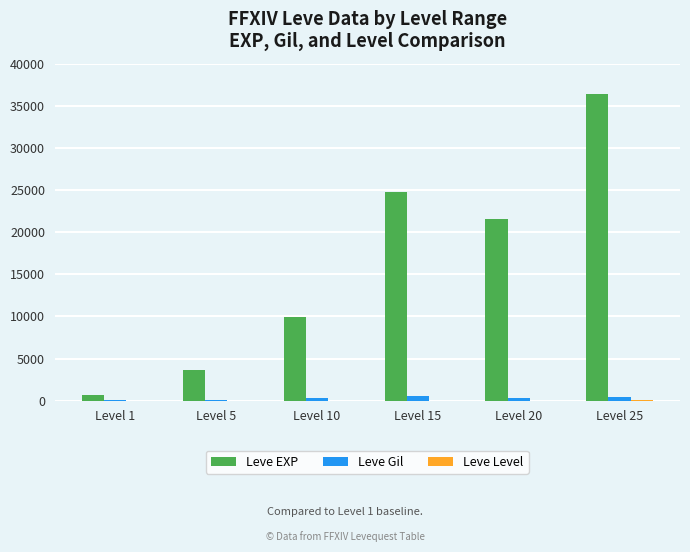

Which series changed the most between Level 10 and Level 20?

Leve EXP